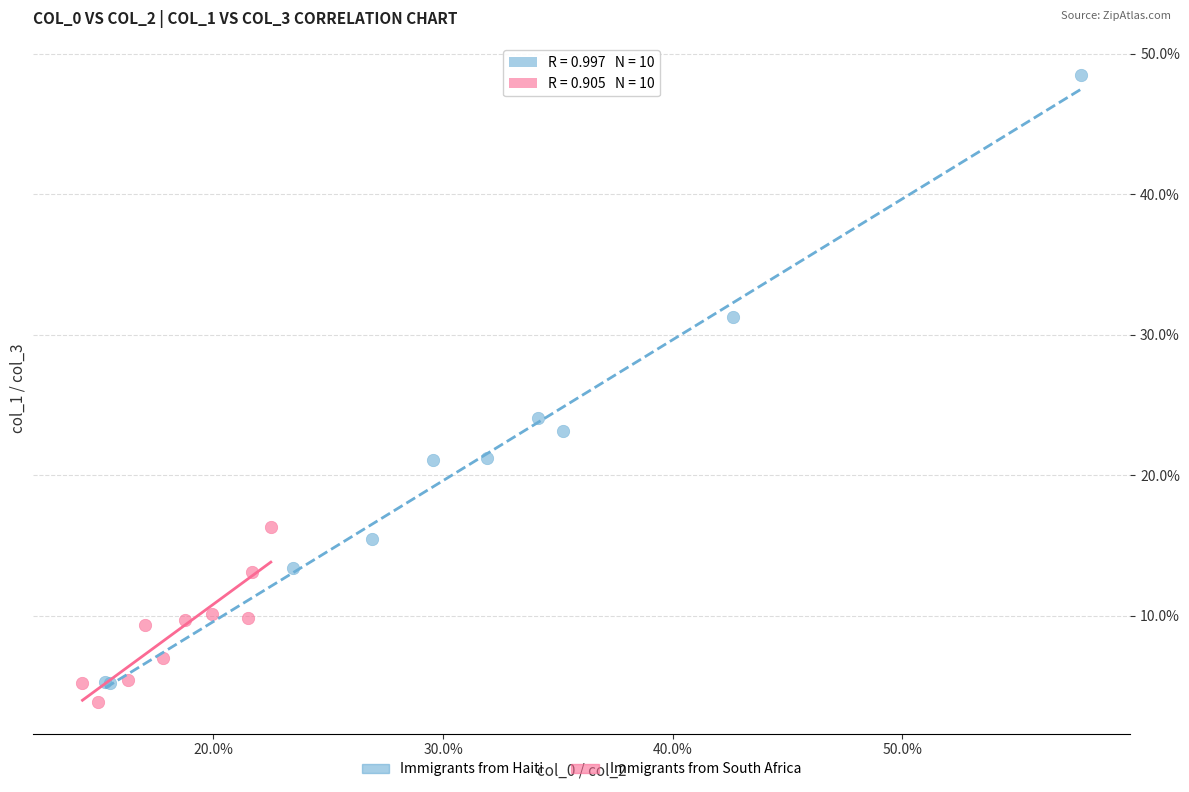

What are all the series names shown in the legend?

Immigrants from Haiti, Immigrants from South Africa